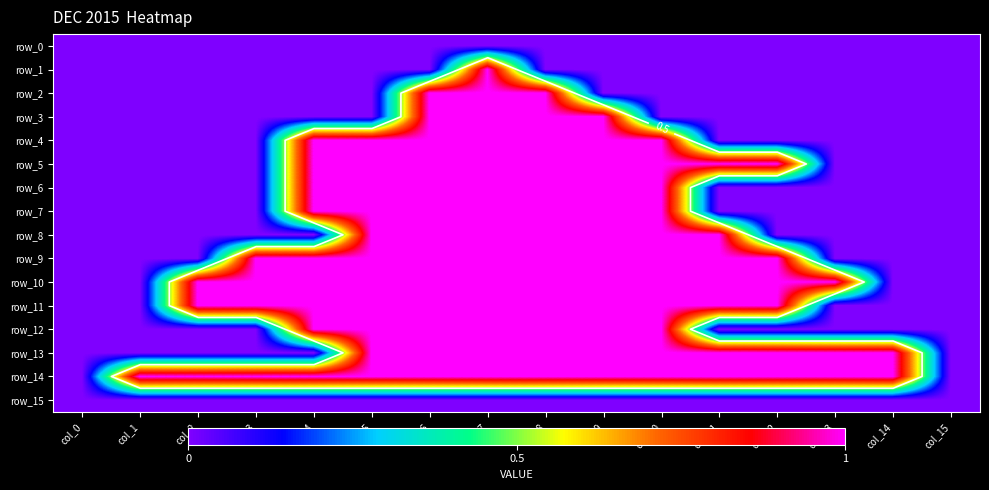

Reading right to left, transcribe all the data shown in this chart.

row_0: col_15=0	col_14=0	col_13=0	col_12=0	col_11=0	col_10=0	col_9=0	col_8=0	col_7=0	col_6=0	col_5=0	col_4=0	col_3=0	col_2=0	col_1=0	col_0=0
row_1: col_15=0	col_14=0	col_13=0	col_12=0	col_11=0	col_10=0	col_9=0	col_8=0	col_7=1	col_6=0	col_5=0	col_4=0	col_3=0	col_2=0	col_1=0	col_0=0
row_2: col_15=0	col_14=0	col_13=0	col_12=0	col_11=0	col_10=0	col_9=0	col_8=1	col_7=1	col_6=1	col_5=0	col_4=0	col_3=0	col_2=0	col_1=0	col_0=0
row_3: col_15=0	col_14=0	col_13=0	col_12=0	col_11=0	col_10=0	col_9=1	col_8=1	col_7=1	col_6=1	col_5=0	col_4=0	col_3=0	col_2=0	col_1=0	col_0=0
row_4: col_15=0	col_14=0	col_13=0	col_12=0	col_11=0	col_10=1	col_9=1	col_8=1	col_7=1	col_6=1	col_5=1	col_4=1	col_3=0	col_2=0	col_1=0	col_0=0
row_5: col_15=0	col_14=0	col_13=0	col_12=1	col_11=1	col_10=1	col_9=1	col_8=1	col_7=1	col_6=1	col_5=1	col_4=1	col_3=0	col_2=0	col_1=0	col_0=0
row_6: col_15=0	col_14=0	col_13=0	col_12=0	col_11=0	col_10=1	col_9=1	col_8=1	col_7=1	col_6=1	col_5=1	col_4=1	col_3=0	col_2=0	col_1=0	col_0=0
row_7: col_15=0	col_14=0	col_13=0	col_12=0	col_11=0	col_10=1	col_9=1	col_8=1	col_7=1	col_6=1	col_5=1	col_4=1	col_3=0	col_2=0	col_1=0	col_0=0
row_8: col_15=0	col_14=0	col_13=0	col_12=0	col_11=1	col_10=1	col_9=1	col_8=1	col_7=1	col_6=1	col_5=1	col_4=0	col_3=0	col_2=0	col_1=0	col_0=0
row_9: col_15=0	col_14=0	col_13=0	col_12=1	col_11=1	col_10=1	col_9=1	col_8=1	col_7=1	col_6=1	col_5=1	col_4=1	col_3=1	col_2=0	col_1=0	col_0=0
row_10: col_15=0	col_14=0	col_13=1	col_12=1	col_11=1	col_10=1	col_9=1	col_8=1	col_7=1	col_6=1	col_5=1	col_4=1	col_3=1	col_2=1	col_1=0	col_0=0
row_11: col_15=0	col_14=0	col_13=0	col_12=1	col_11=1	col_10=1	col_9=1	col_8=1	col_7=1	col_6=1	col_5=1	col_4=1	col_3=1	col_2=1	col_1=0	col_0=0
row_12: col_15=0	col_14=0	col_13=0	col_12=0	col_11=0	col_10=1	col_9=1	col_8=1	col_7=1	col_6=1	col_5=1	col_4=1	col_3=0	col_2=0	col_1=0	col_0=0
row_13: col_15=0	col_14=1	col_13=1	col_12=1	col_11=1	col_10=1	col_9=1	col_8=1	col_7=1	col_6=1	col_5=1	col_4=0	col_3=0	col_2=0	col_1=0	col_0=0
row_14: col_15=0	col_14=1	col_13=1	col_12=1	col_11=1	col_10=1	col_9=1	col_8=1	col_7=1	col_6=1	col_5=1	col_4=1	col_3=1	col_2=1	col_1=1	col_0=0
row_15: col_15=0	col_14=0	col_13=0	col_12=0	col_11=0	col_10=0	col_9=0	col_8=0	col_7=0	col_6=0	col_5=0	col_4=0	col_3=0	col_2=0	col_1=0	col_0=0